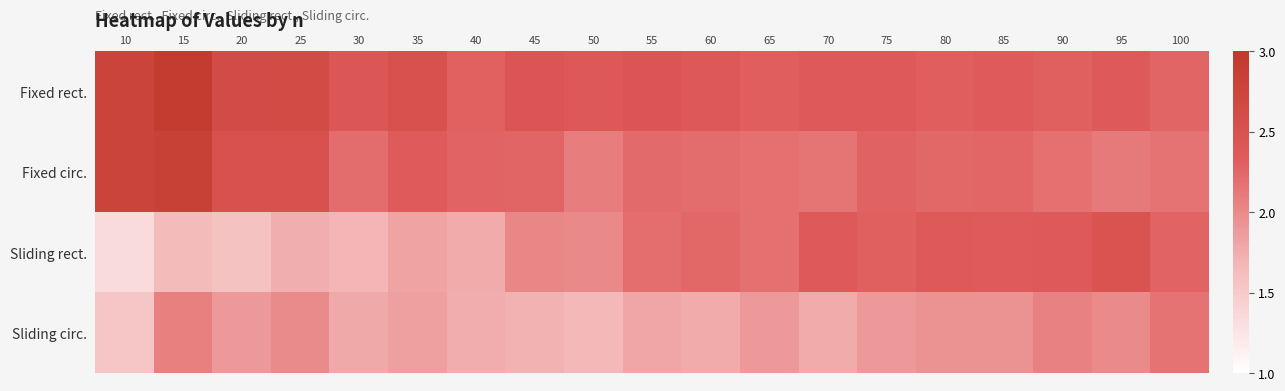

Reading left to right, list all the values displayed in this chart.

Fixed rect.: 10=2.8	15=2.9	20=2.6	25=2.6	30=2.4	35=2.5	40=2.3	45=2.4	50=2.4	55=2.4	60=2.4	65=2.3	70=2.4	75=2.4	80=2.3	85=2.3	90=2.3	95=2.4	100=2.3
Fixed circ.: 10=2.8	15=2.8	20=2.5	25=2.5	30=2.2	35=2.3	40=2.3	45=2.3	50=2.1	55=2.2	60=2.2	65=2.2	70=2.2	75=2.3	80=2.2	85=2.3	90=2.2	95=2.1	100=2.2
Sliding rect.: 10=1.3	15=1.6	20=1.6	25=1.7	30=1.7	35=1.8	40=1.8	45=2.0	50=2.0	55=2.2	60=2.2	65=2.2	70=2.4	75=2.3	80=2.4	85=2.3	90=2.4	95=2.5	100=2.3
Sliding circ.: 10=1.5	15=2.1	20=1.9	25=2.0	30=1.8	35=1.8	40=1.7	45=1.7	50=1.7	55=1.8	60=1.8	65=1.9	70=1.8	75=1.9	80=1.9	85=1.9	90=2.0	95=2.0	100=2.2